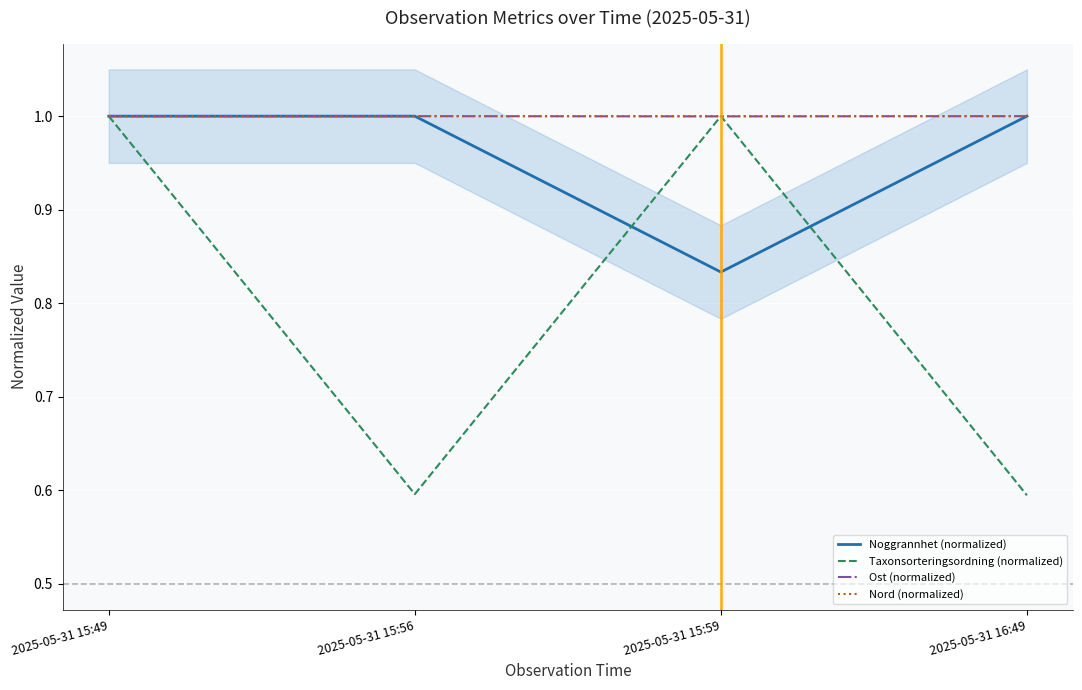

What is the maximum value shown in the chart?

1.0